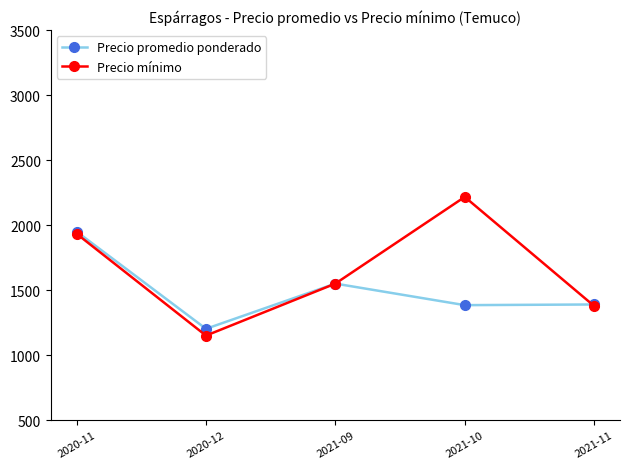

What is the sum of the Precio mínimo values at 2020-11 and 2021-09?

3483.3